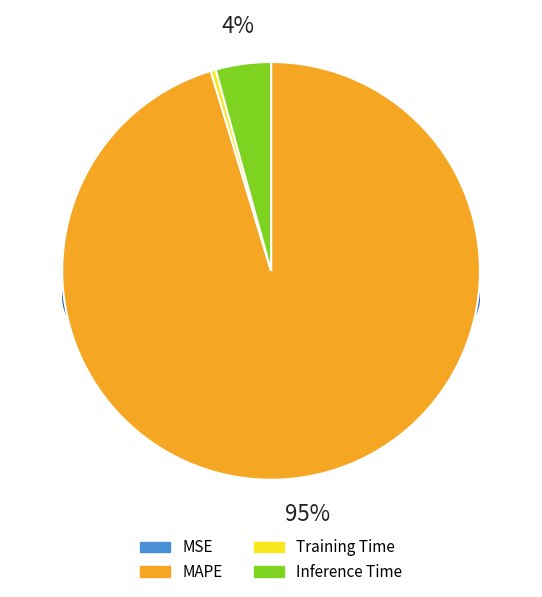

Rank the categories by value from lowest to highest.

MSE, Training Time, Inference Time, MAPE